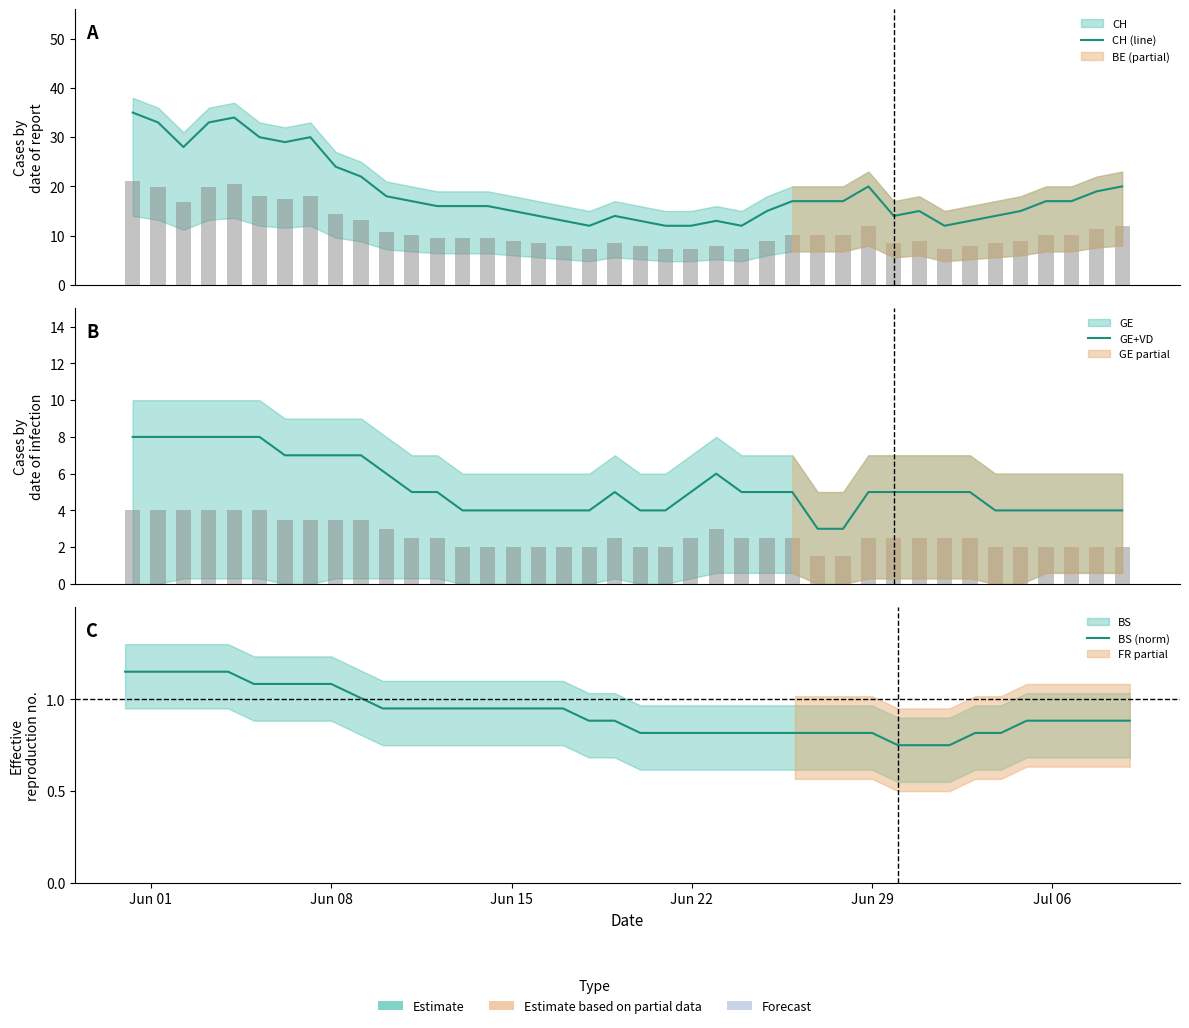

What is the difference between the second highest and minimum values in the BS (norm) series?

0.4